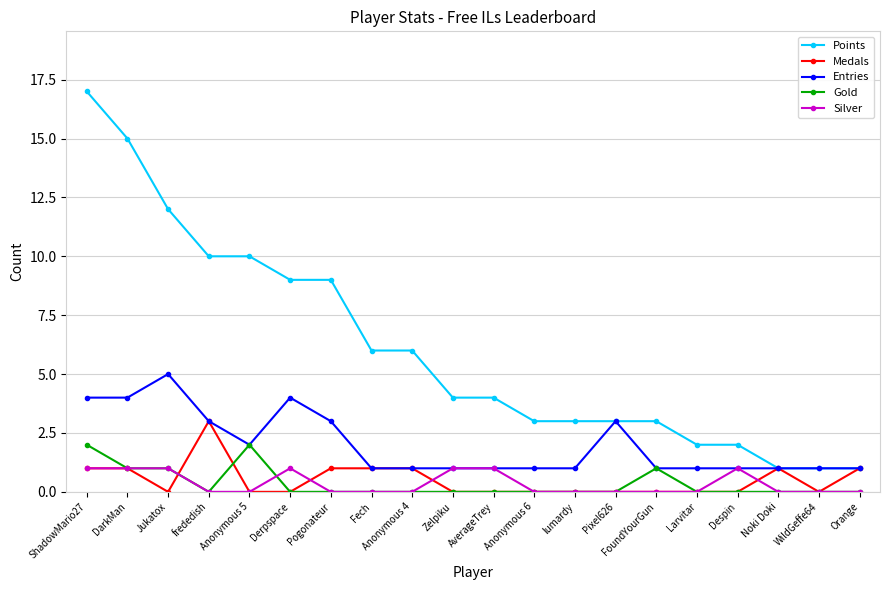

At which label does Points first exceed 4?

ShadowMario27